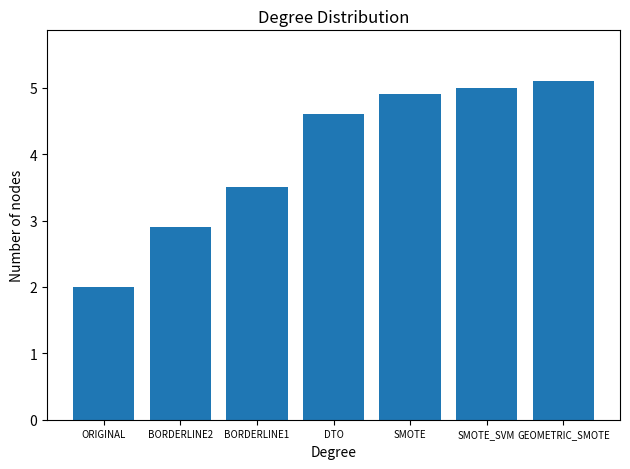

What is the ratio of the value at GEOMETRIC_SMOTE to the value at SMOTE_SVM?

1.0